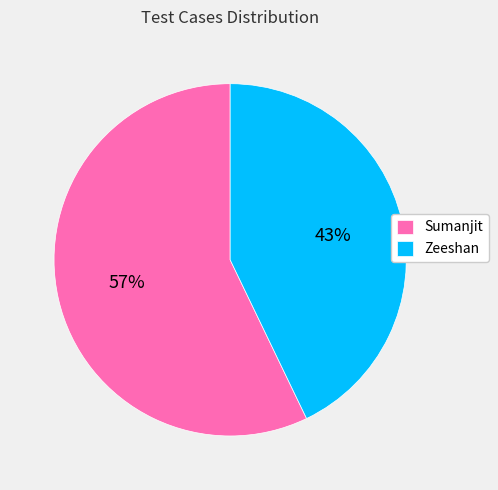

To the nearest percent, what is the difference between the largest and smallest slice percentages?

14%